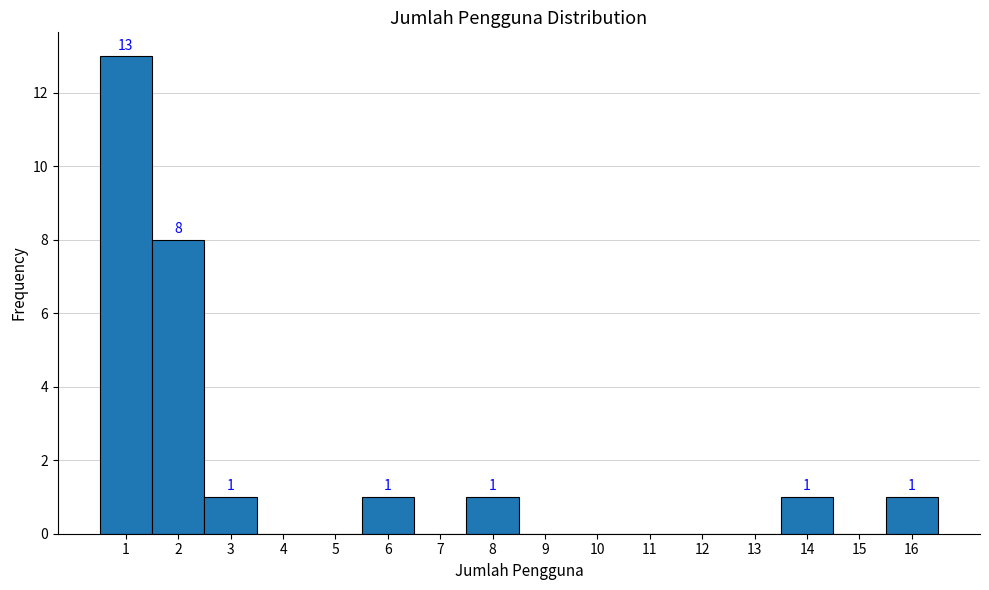

Reading left to right, what are all the values shown in this chart?

1=13	2=8	3=1	4=0	5=0	6=1	7=0	8=1	9=0	10=0	11=0	12=0	13=0	14=1	15=0	16=1